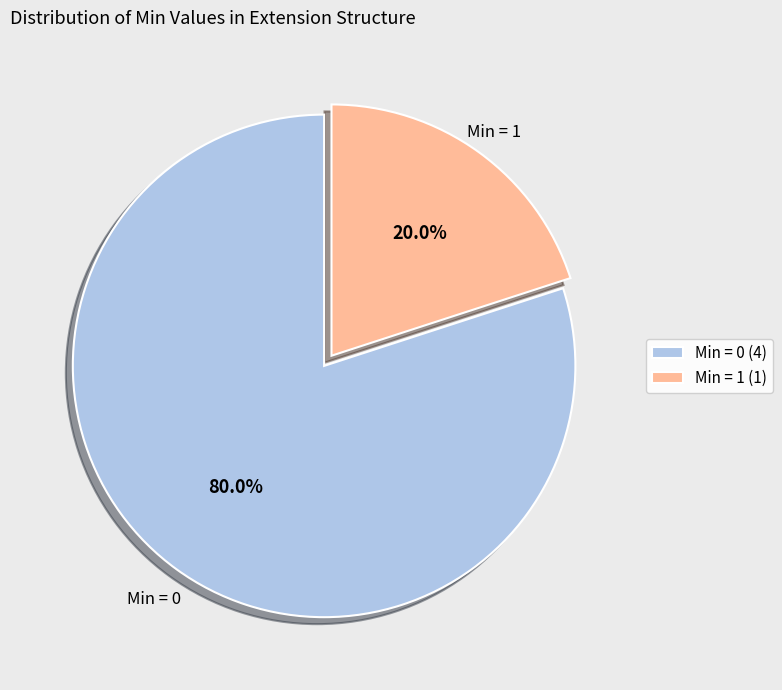

What is the largest slice in the pie chart?

Min = 0 (4)